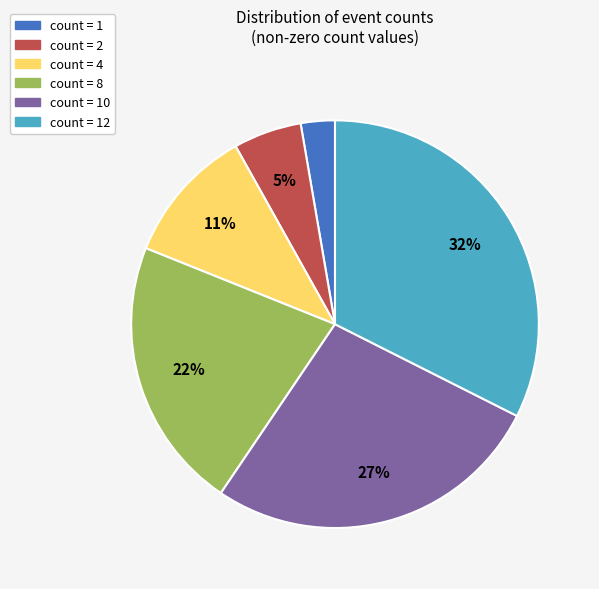

To the nearest percent, what is the average slice percentage?

17%